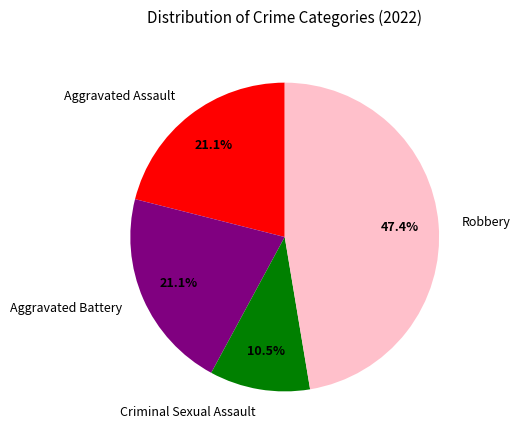

What is the largest slice in the pie chart?

Robbery